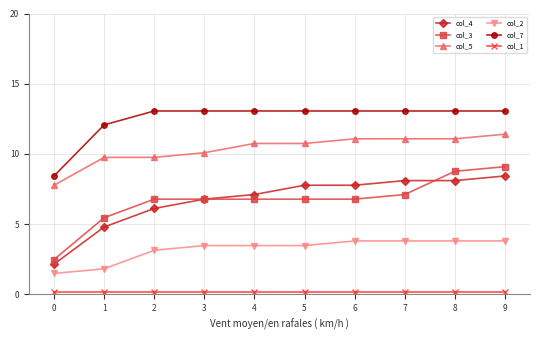

True or false: col_2 has a value of 5.7 at 6.

False